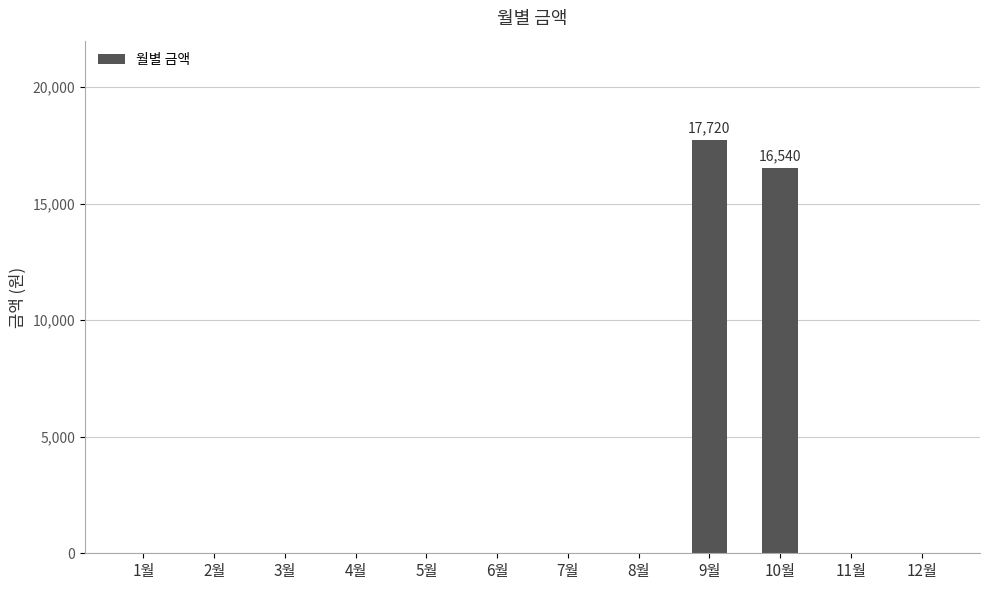

Between 10월 and 3월, which is larger?

10월